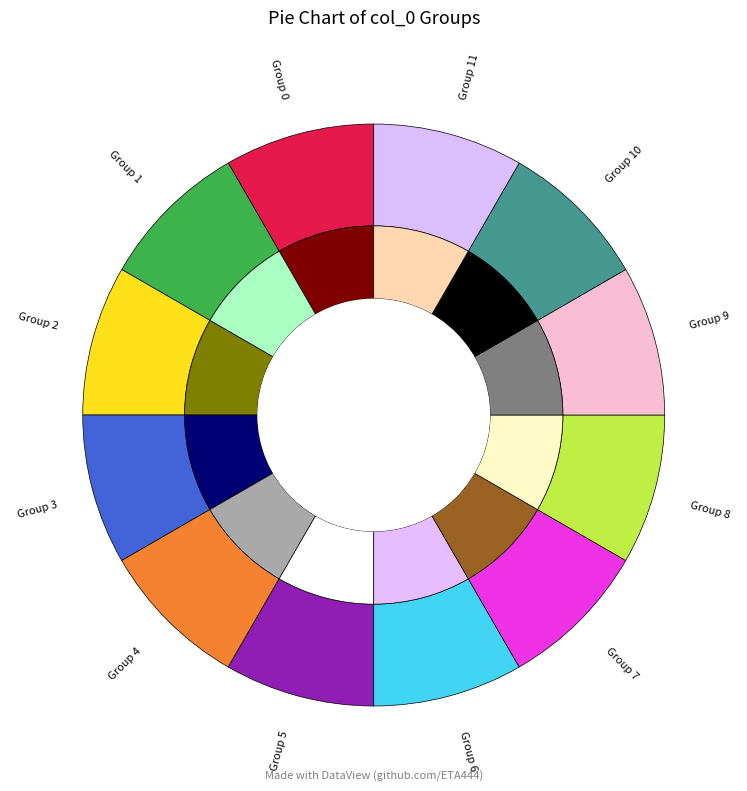

How many slices are in this pie chart?

12